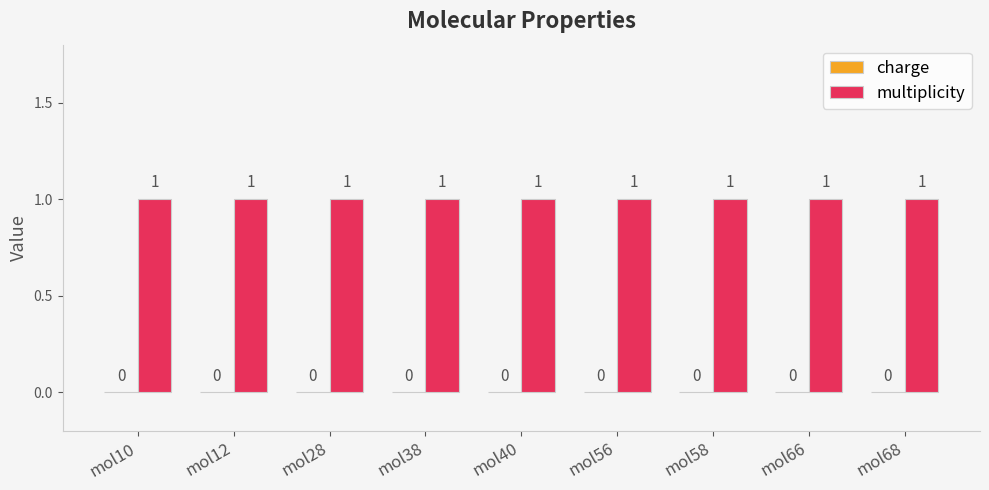

What is the value of the multiplicity bar at the 7th from the left?

1